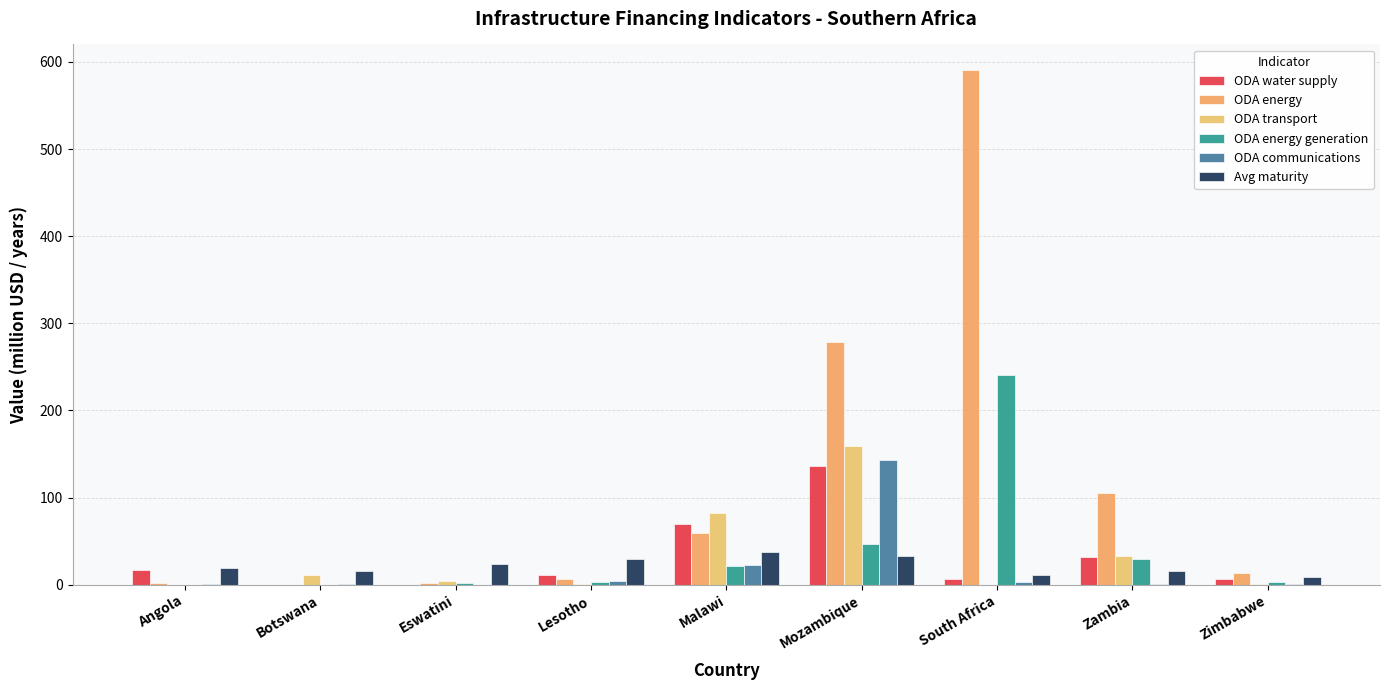

Which category has the highest value across all series?

South Africa